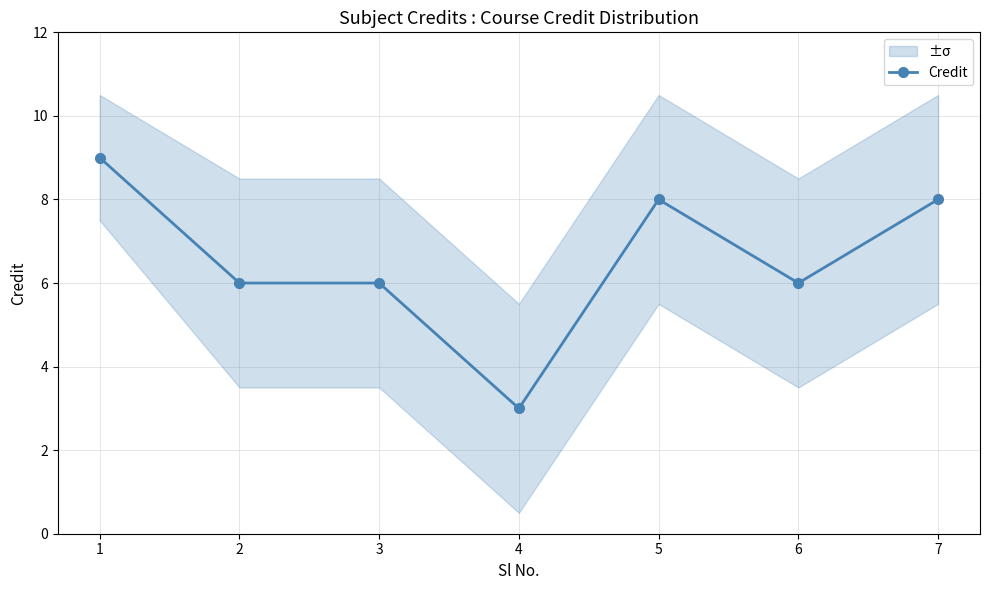

What is the value of the 6th point from the left?

6